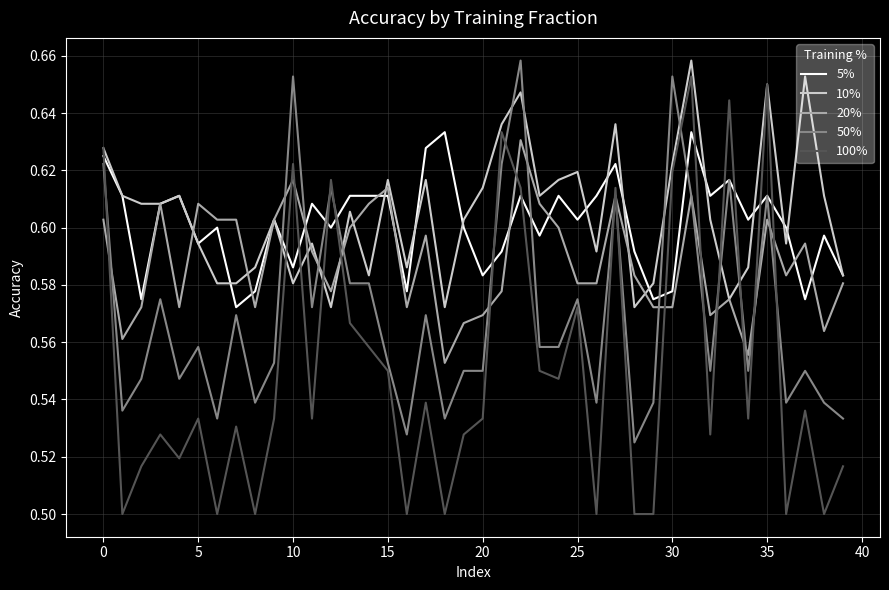

What is the difference between the maximum and minimum values in the 50% series?

0.1